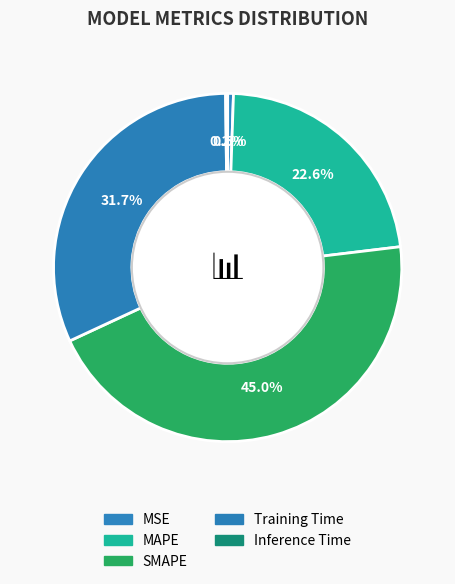

What percentage do MSE and Training Time together represent?

32.3%